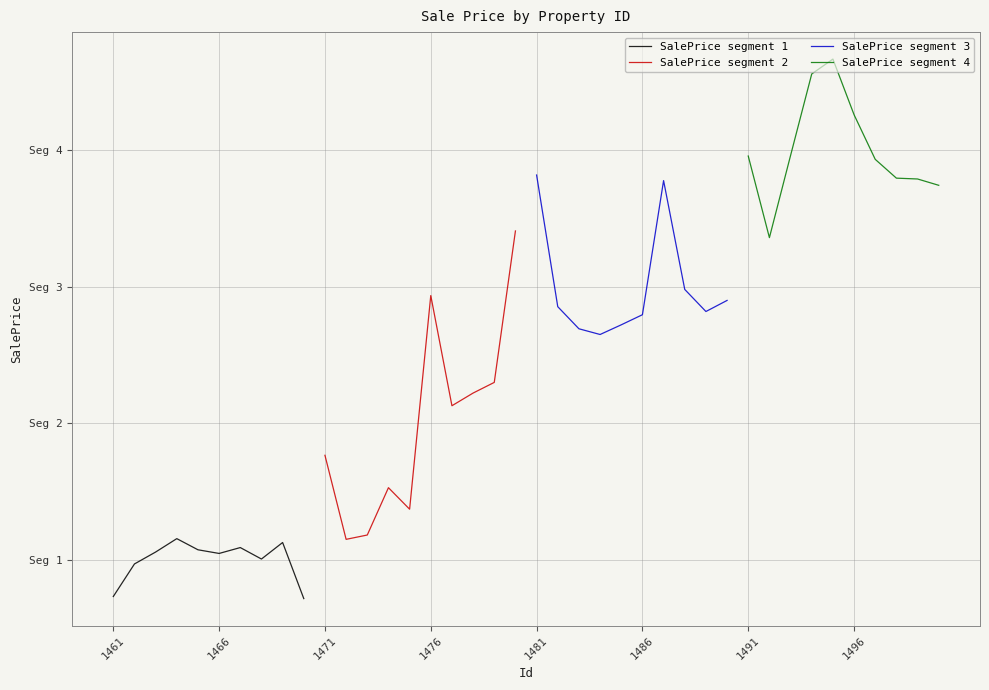

What is the smallest value displayed?

-22447.8